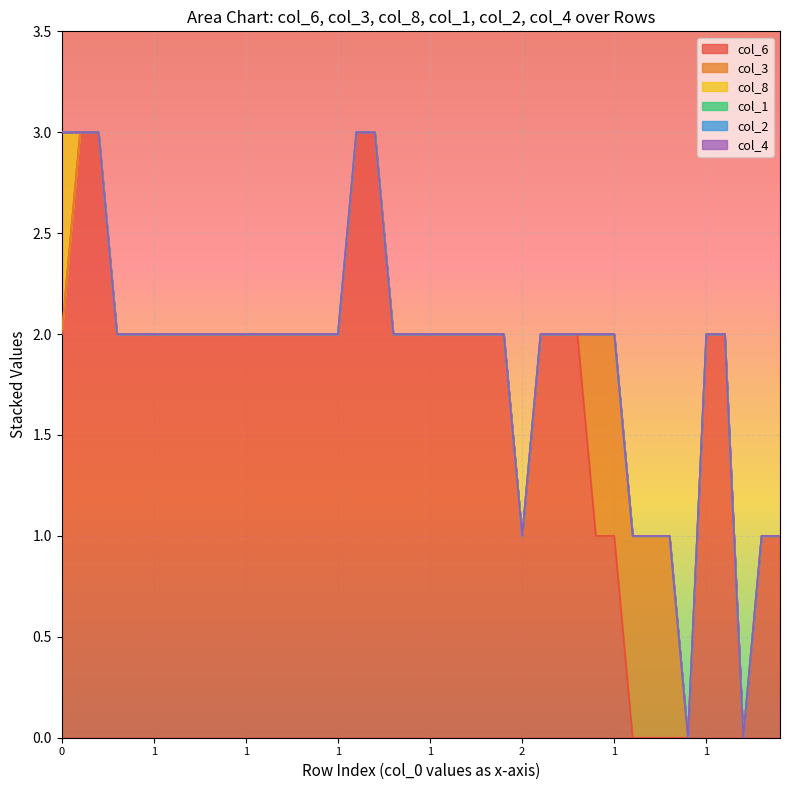

Which series has the largest range (max minus min)?

col_6